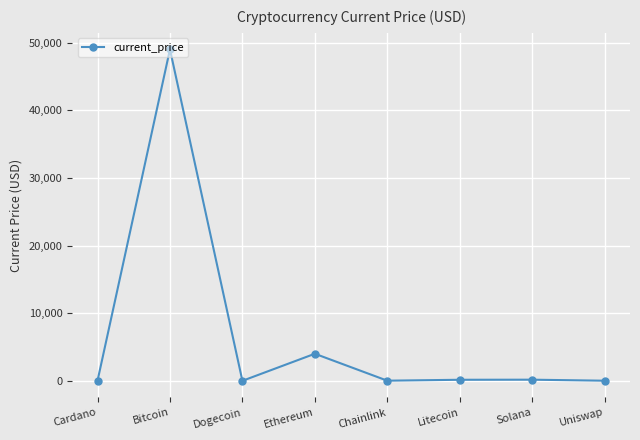

At which category does the data reach its first local valley?

Dogecoin